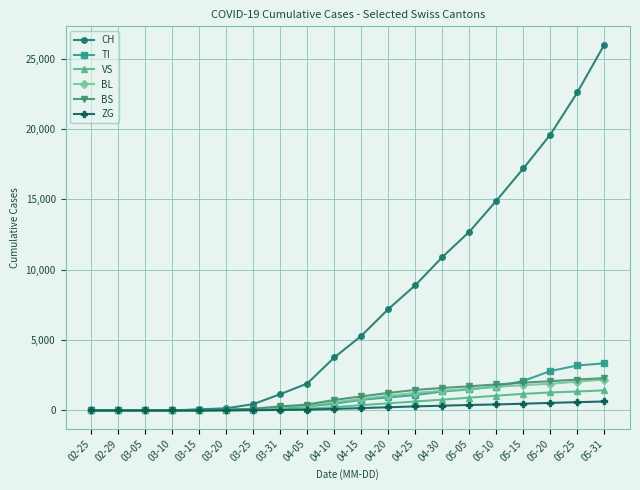

What is the maximum value for CH?

26000